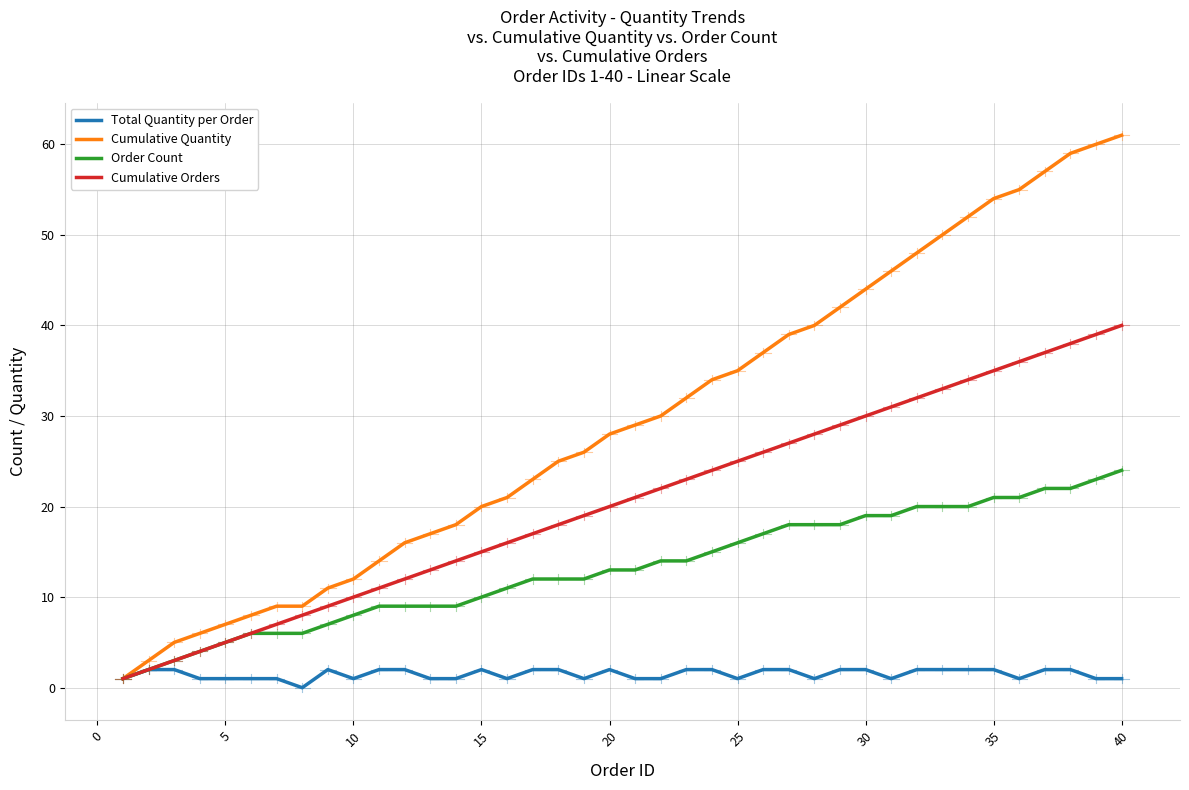

Which series has the largest total across all categories?

Cumulative Quantity